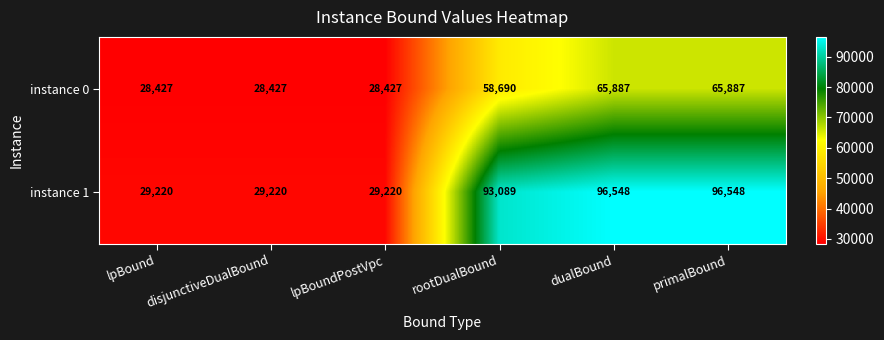

Between disjunctiveDualBound and rootDualBound, which series saw the biggest shift?

instance 1